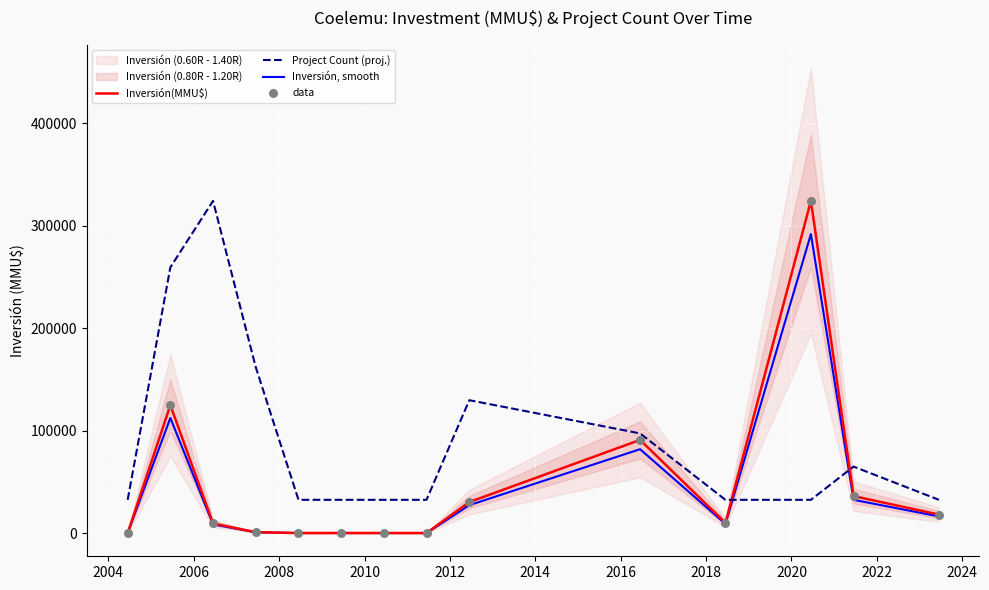

Which series has the largest total across all categories?

Project Count (proj.)